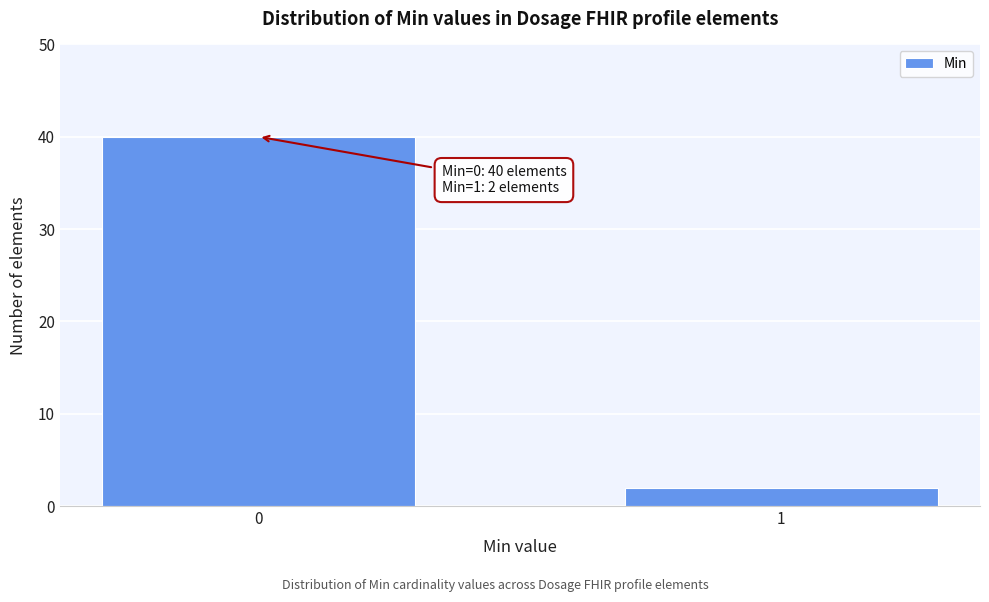

Reading left to right, transcribe all the data shown in this chart.

40	2